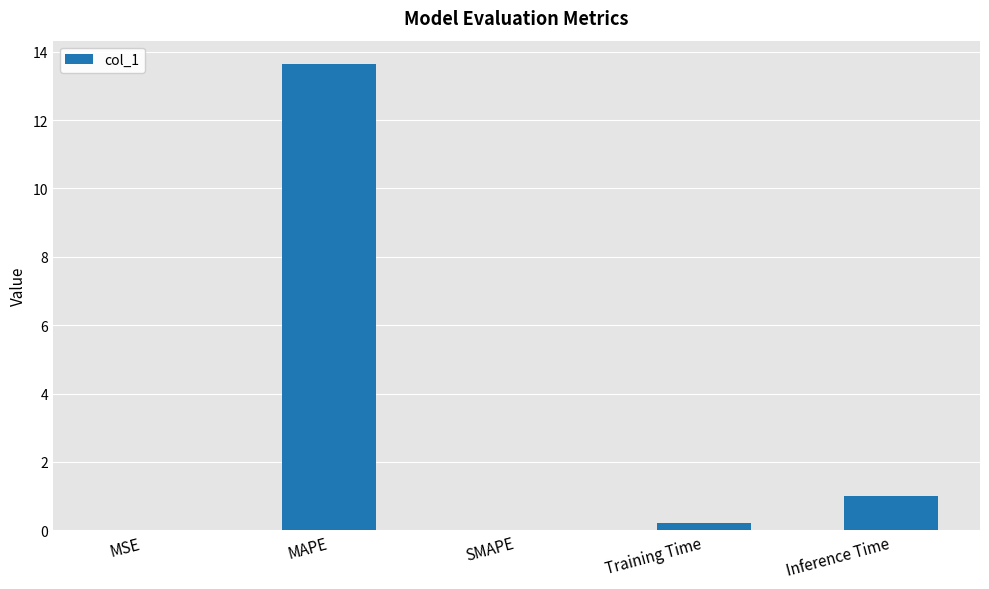

Which category has the highest value across all series?

MAPE